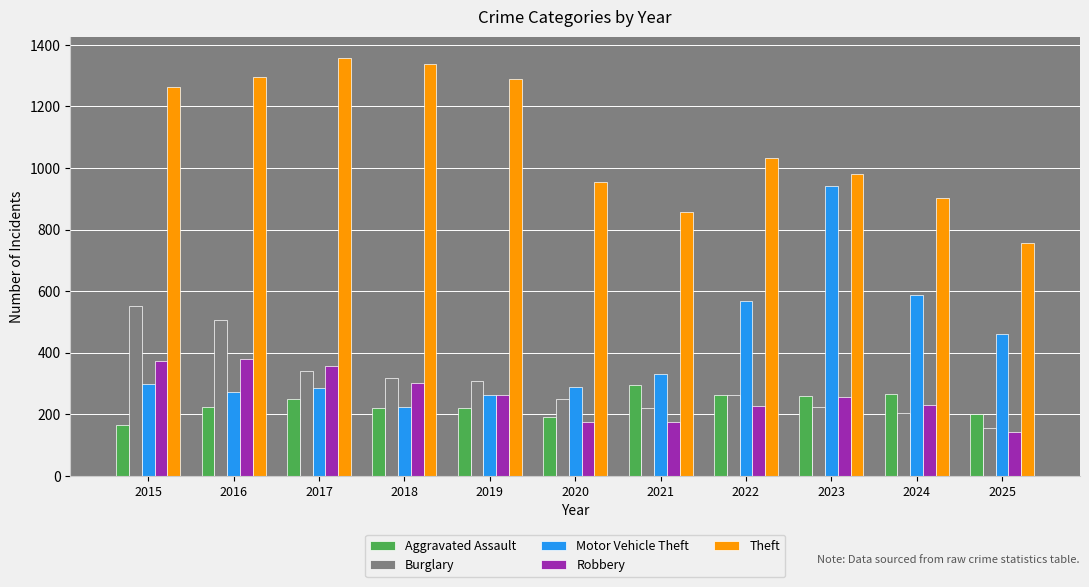

Where does the Theft series first go above 1032?

2015